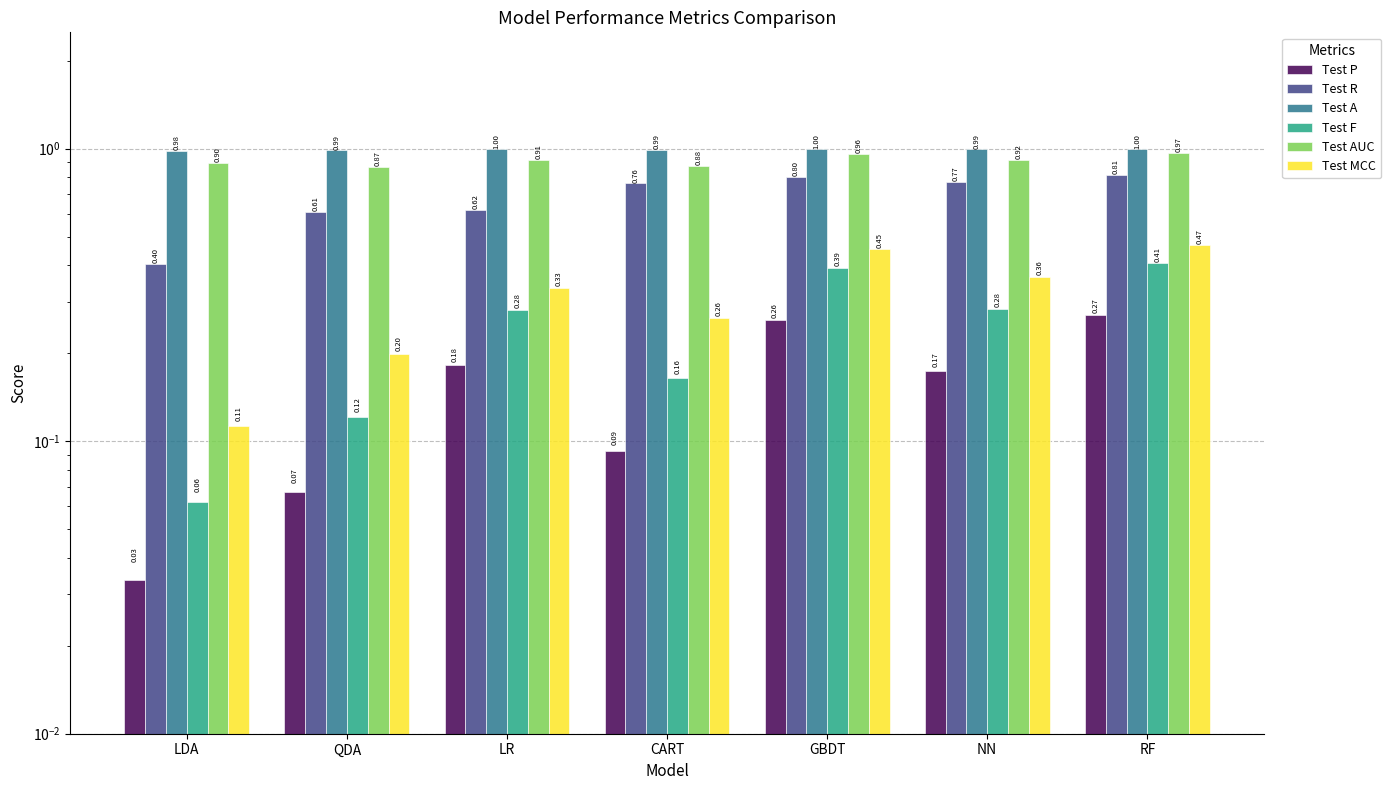

Which label corresponds to the smallest value in the chart?

LDA